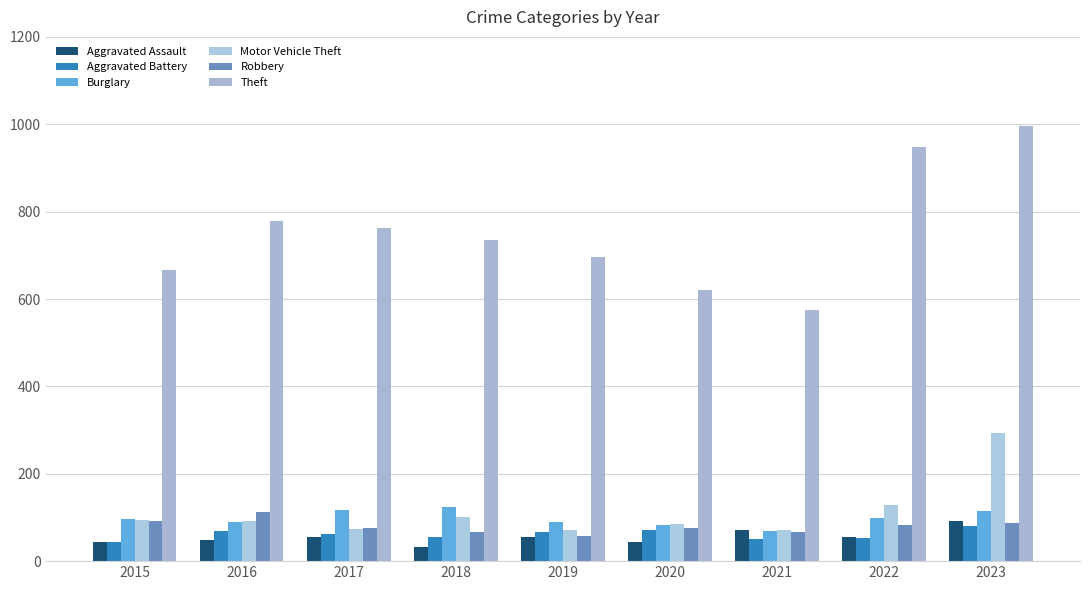

The Burglary series shows 90 at 2019. True or false?

True